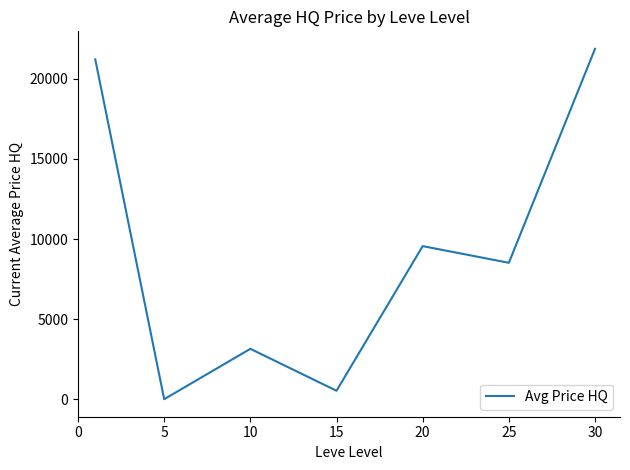

What is the sum of all values?

64839.5